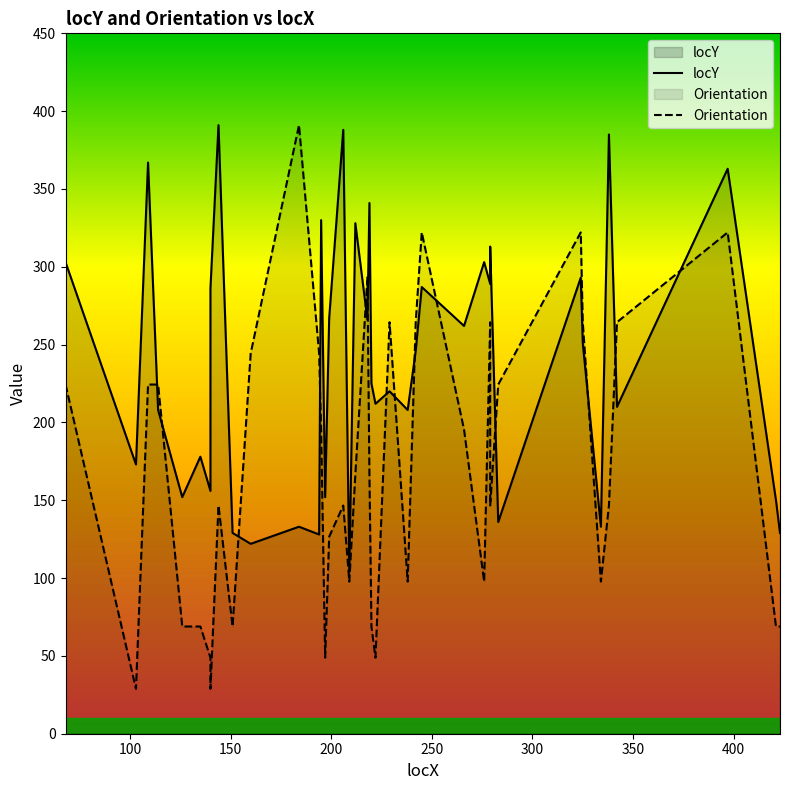

Which series has the largest total across all categories?

locY